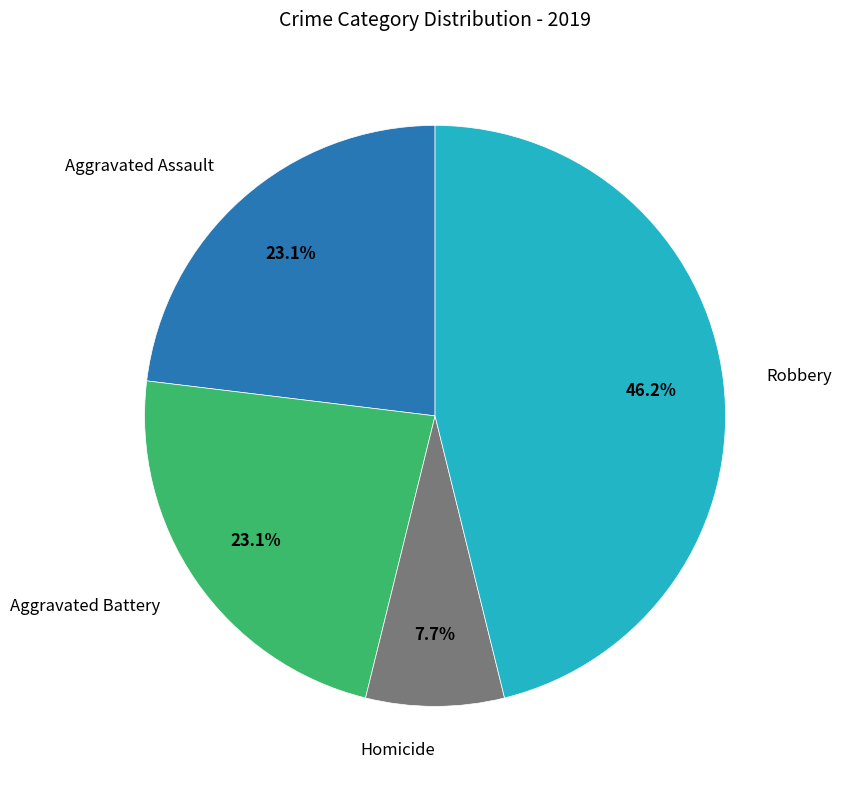

Is there a majority slice in this chart?

No